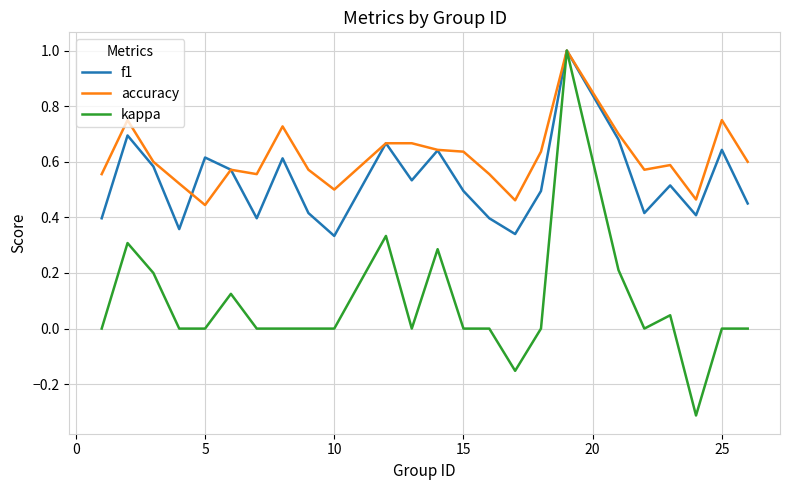

Which series has the largest total across all categories?

accuracy